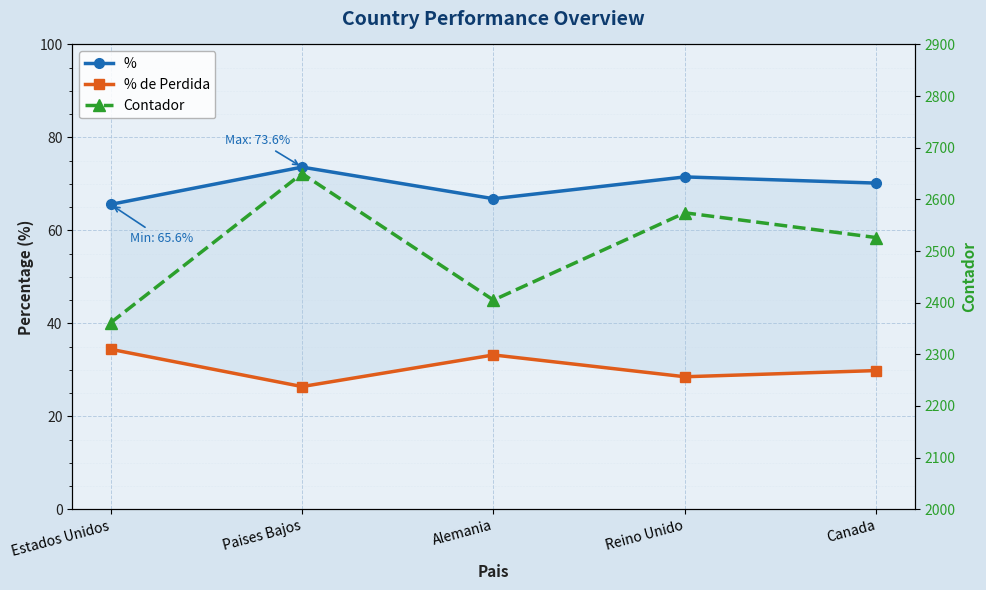

Rank the series by their maximum value, from lowest to highest.

% de Perdida, %, Contador